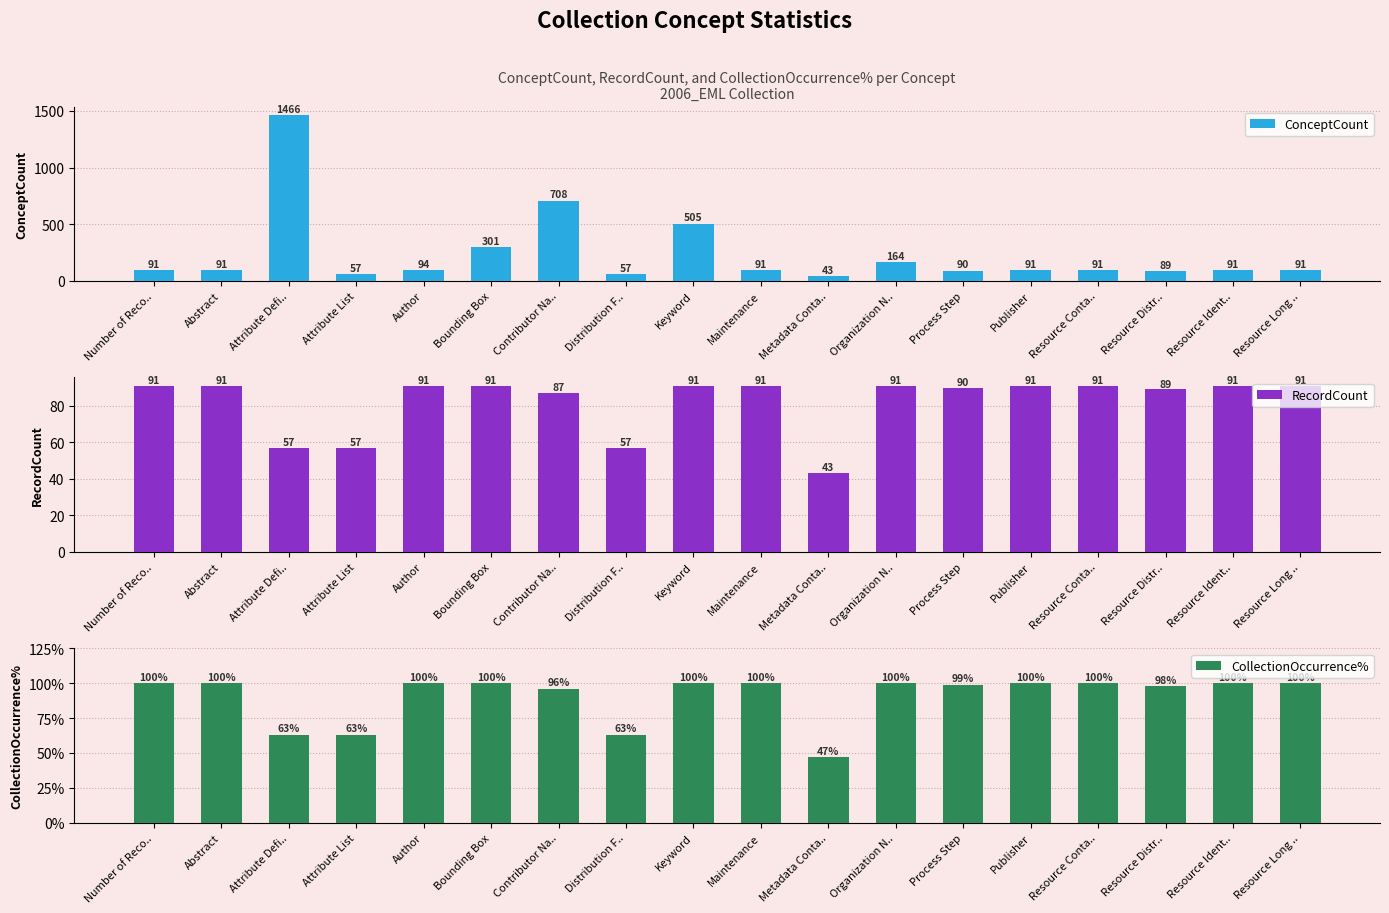

What is the lowest value of the RecordCount series?

43